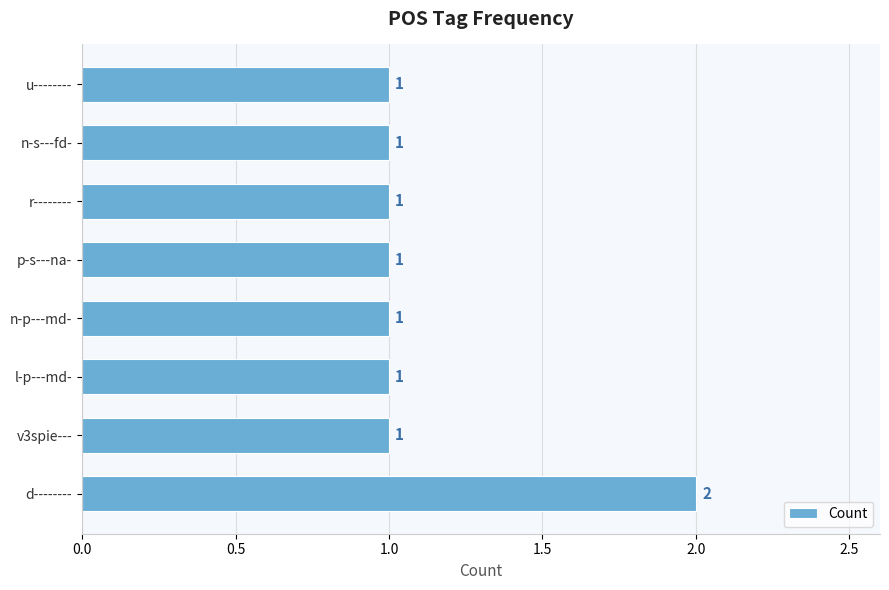

Does the chart contain any negative values?

No